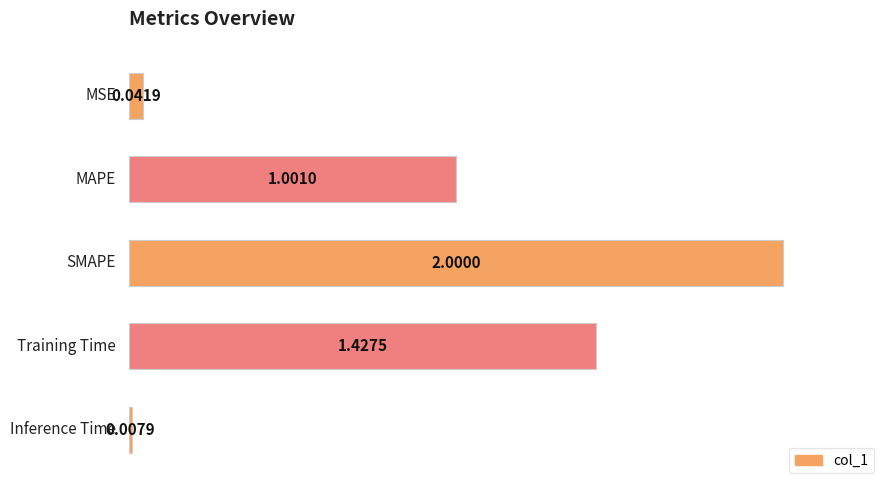

What is the difference between the maximum and second lowest values?

1.0